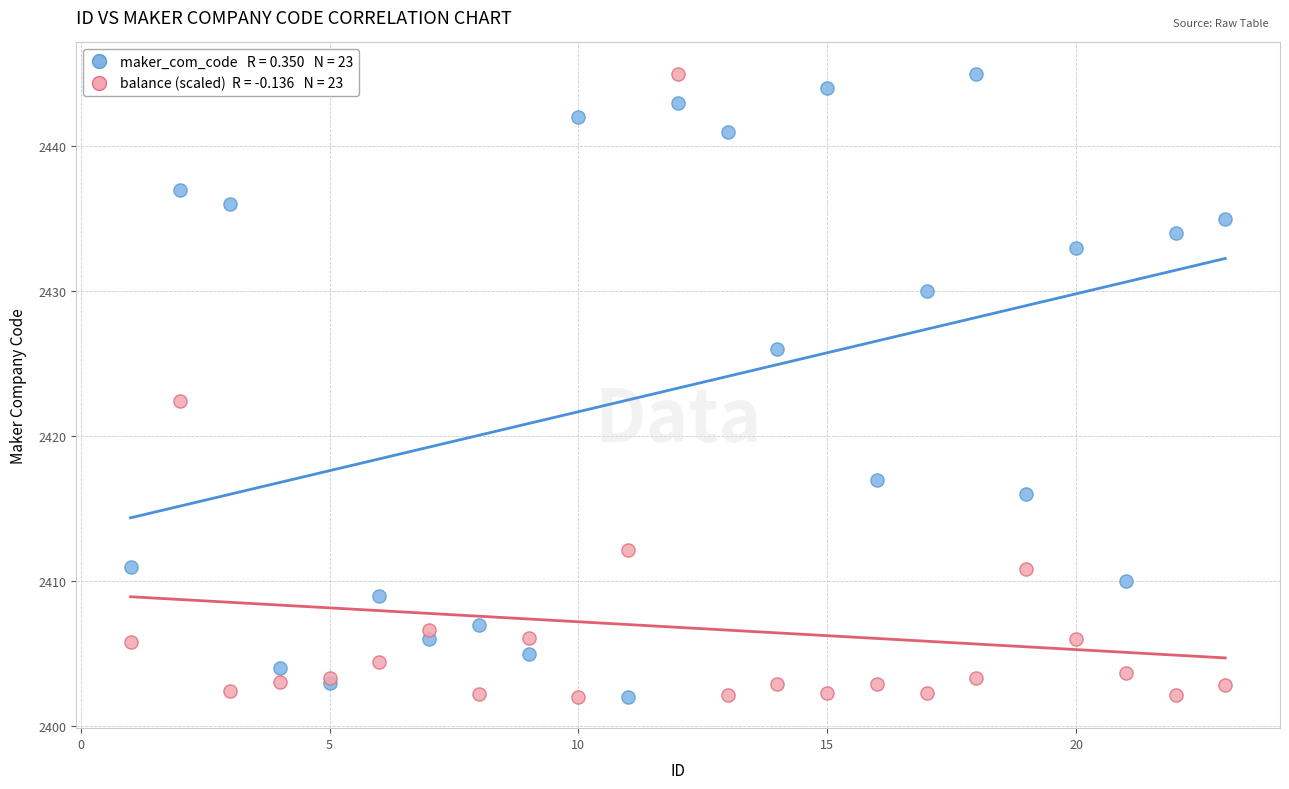

Across all series, what Y value is closest to 2423?

2422.4